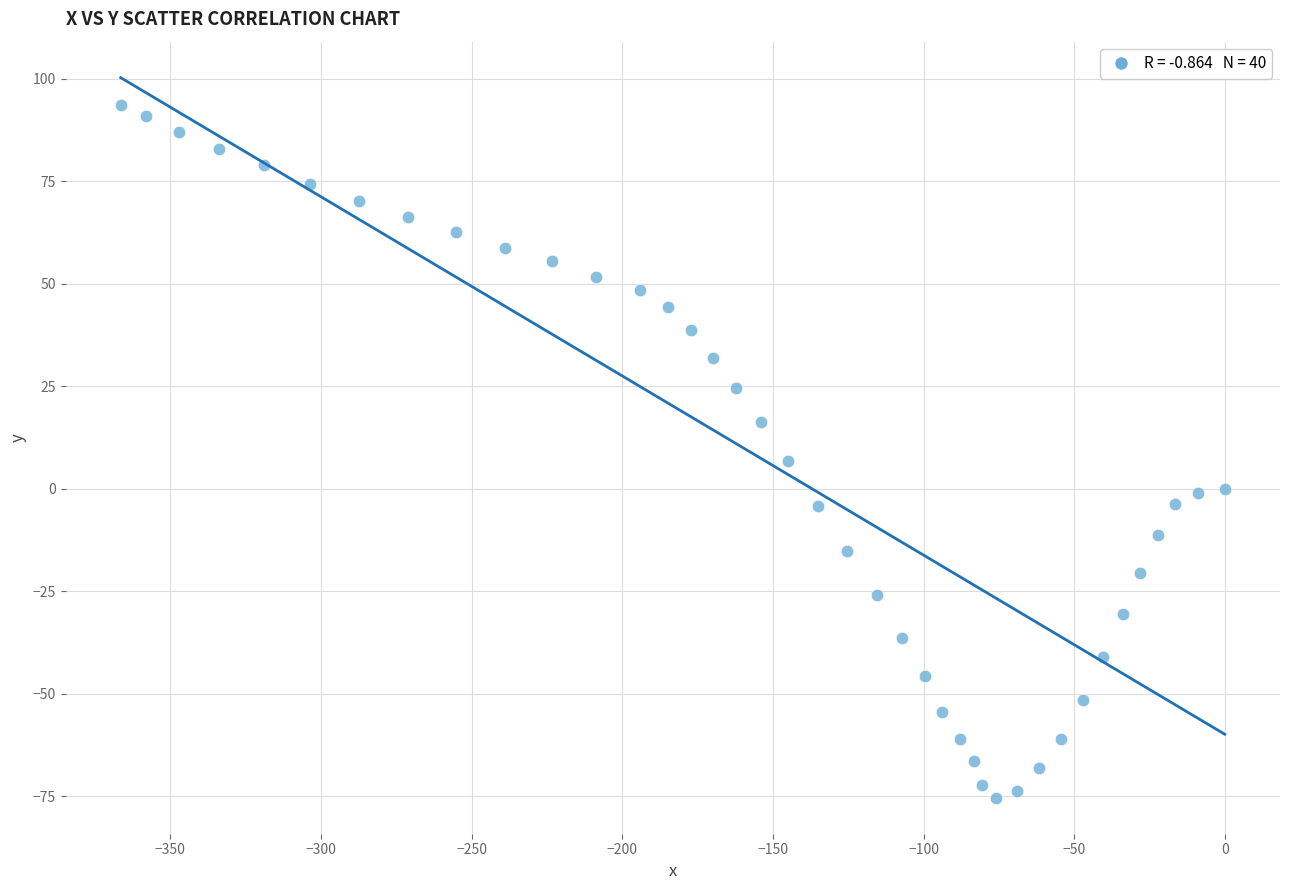

What is the range of Y values (max minus min)?

168.8